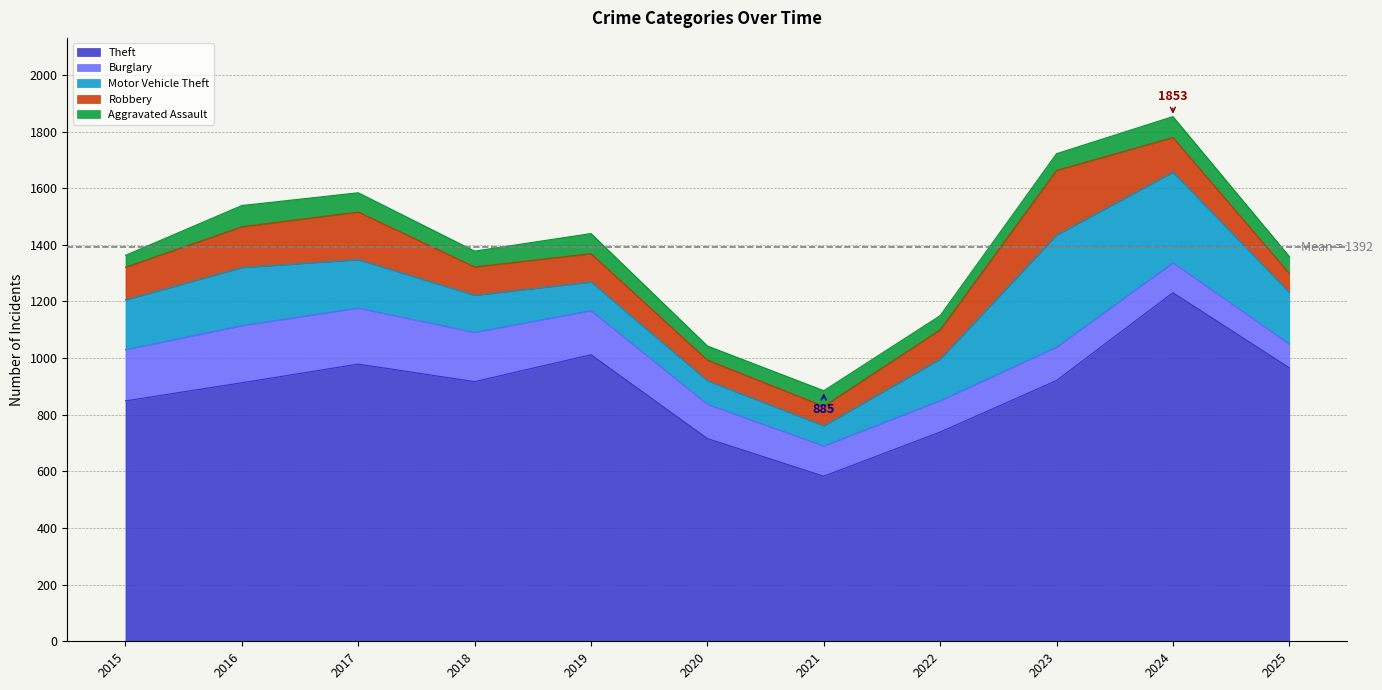

At which category does the chart reach its minimum across all series?

2015